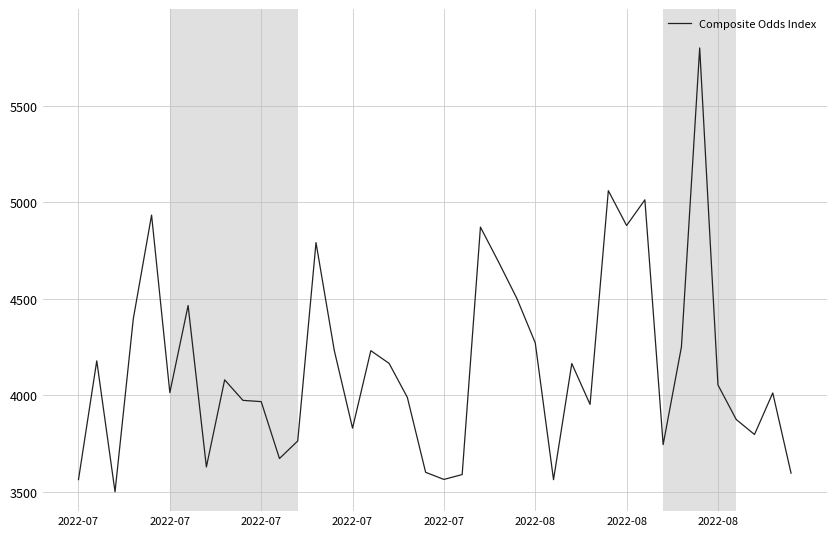

Is this an area chart (filled region under the line)?

No